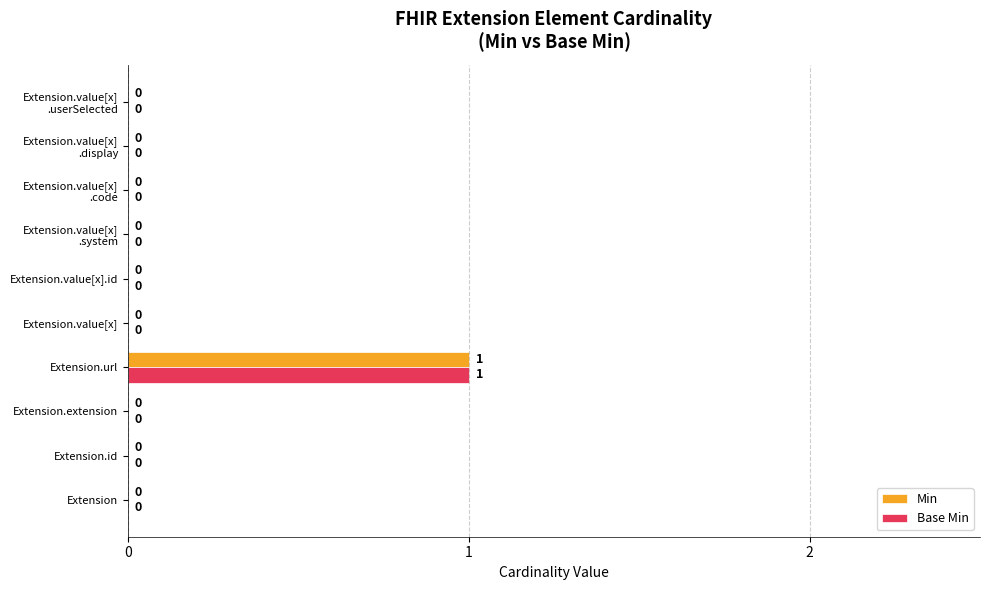

At which category is the sum across all series the highest?

Extension.url